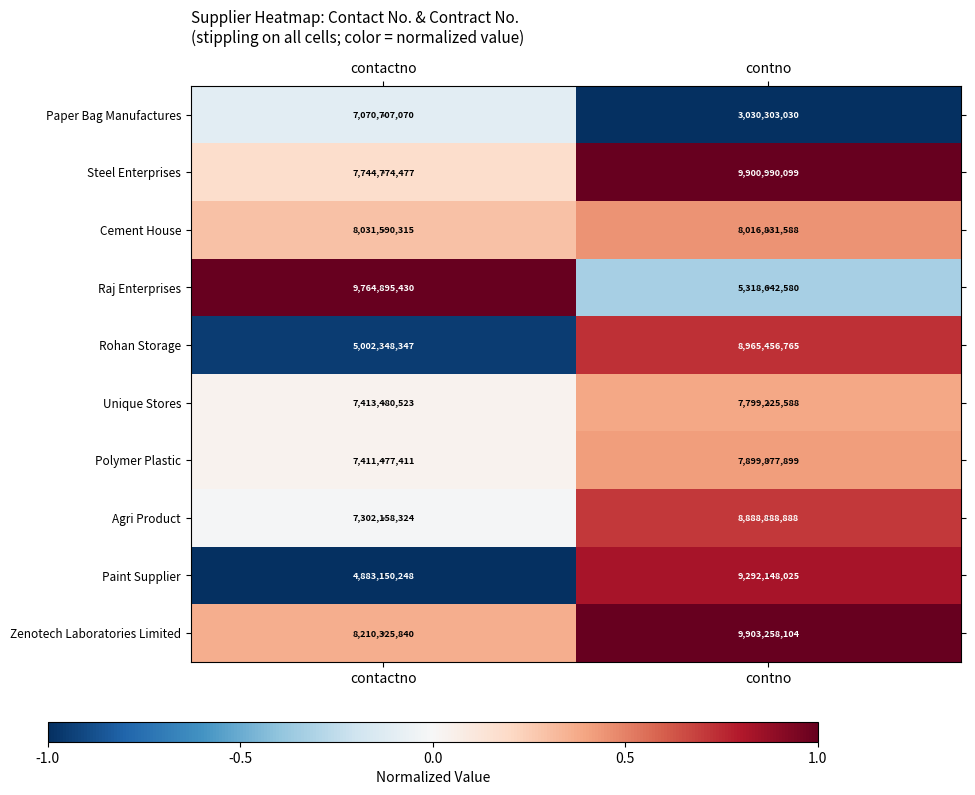

What is the difference between the maximum and minimum values in the Agri Product series?

1586730564